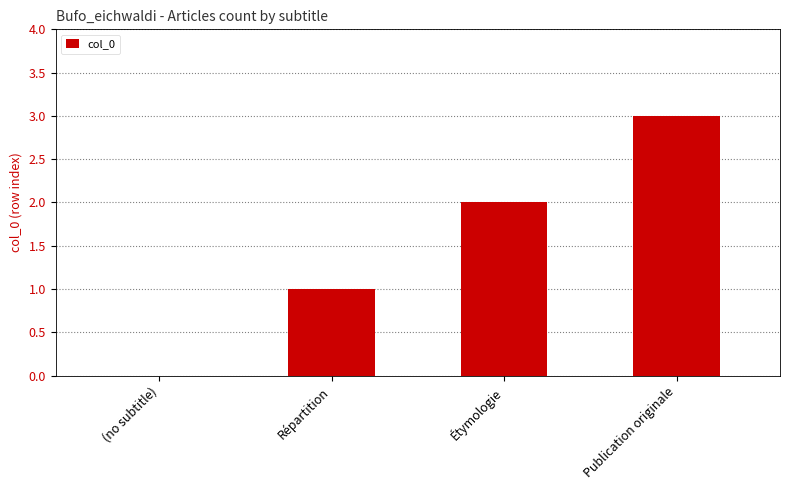

Which has a higher value, Étymologie or Répartition?

Étymologie